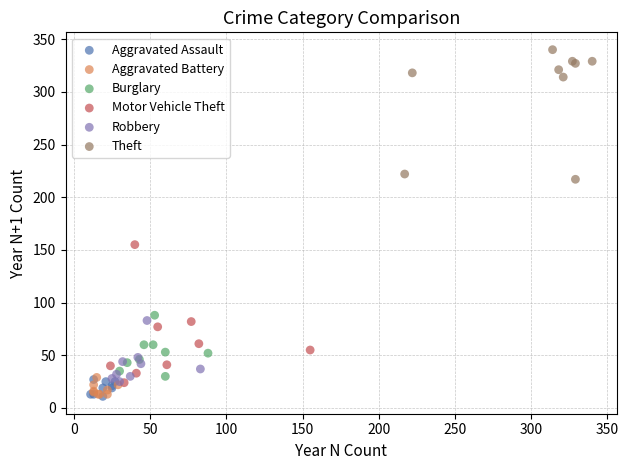

What are all the series names shown in the legend?

Aggravated Assault, Aggravated Battery, Burglary, Motor Vehicle Theft, Robbery, Theft